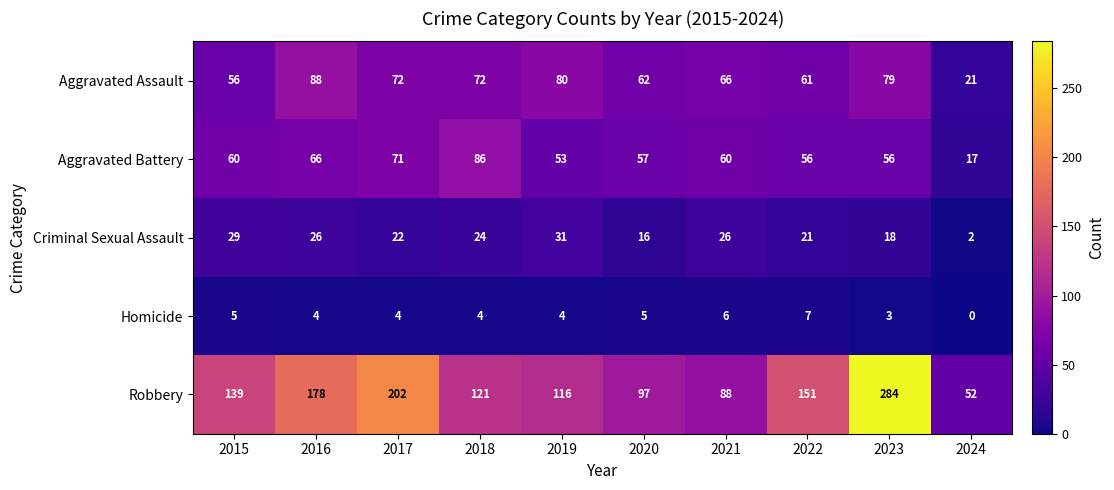

At 2024, list the series in order from smallest to largest.

Homicide, Criminal Sexual Assault, Aggravated Battery, Aggravated Assault, Robbery